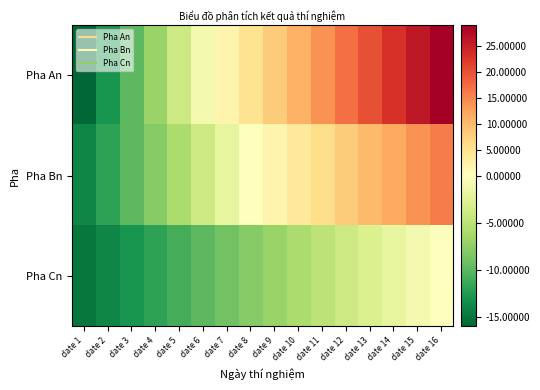

Which category has the highest value across all series?

date 16